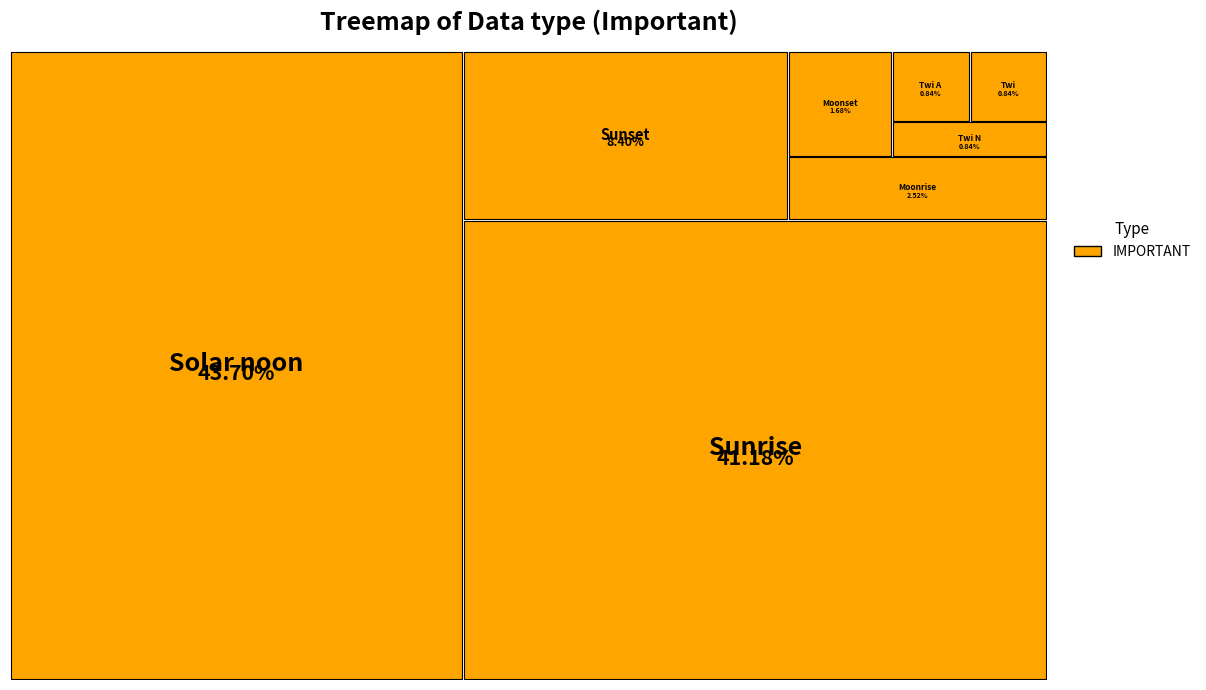

To the nearest percent, what is the difference between the largest and smallest slice percentages?

43%